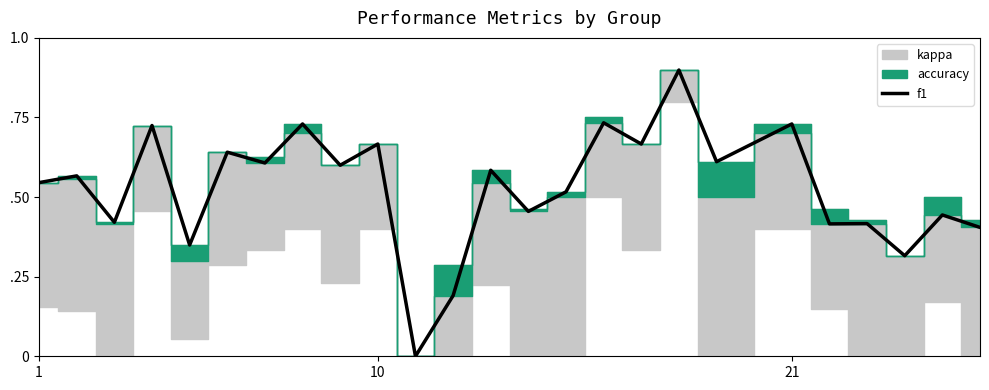

True or false: there are more than 0 points higher than both neighbors.

True